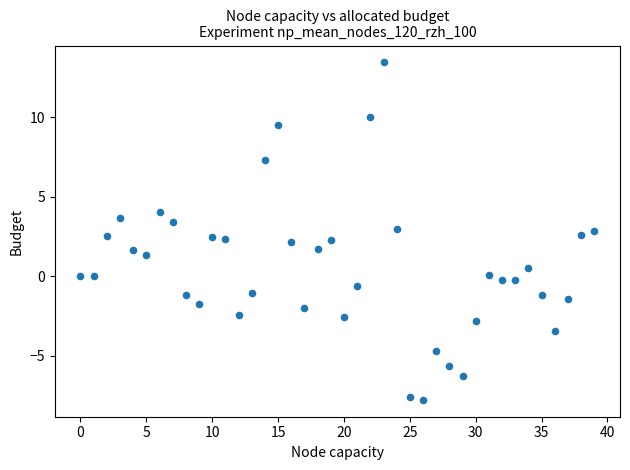

What is the range of Y values (max minus min)?

21.2